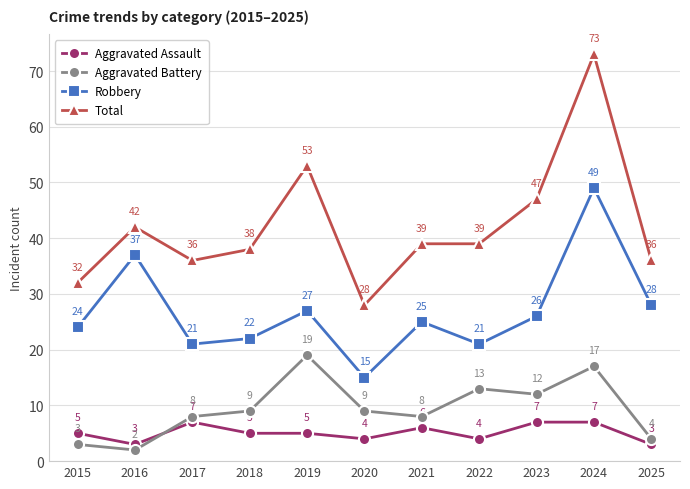

True or false: Aggravated Assault has more than 0 points higher than both neighbors.

True